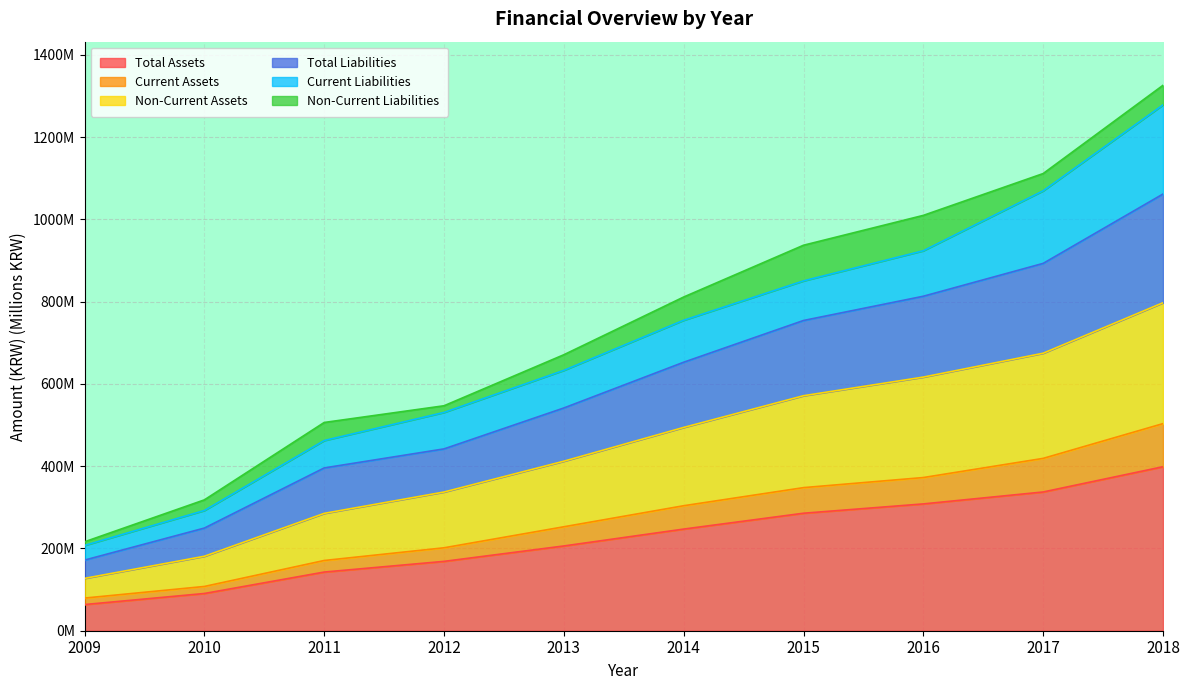

What is the difference between the Total Assets values at 2013 and 2018?

192.6